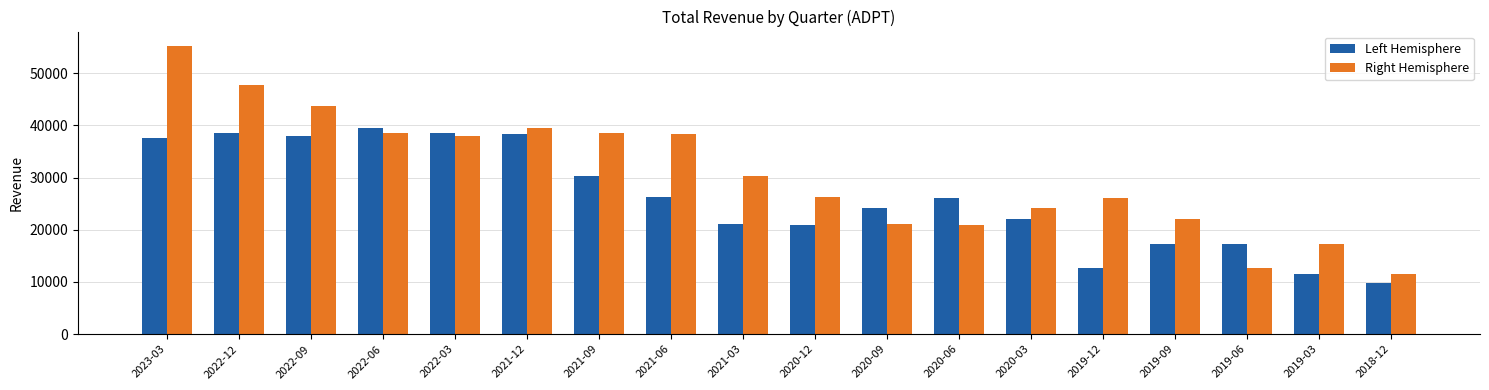

How many groups of bars are there?

18